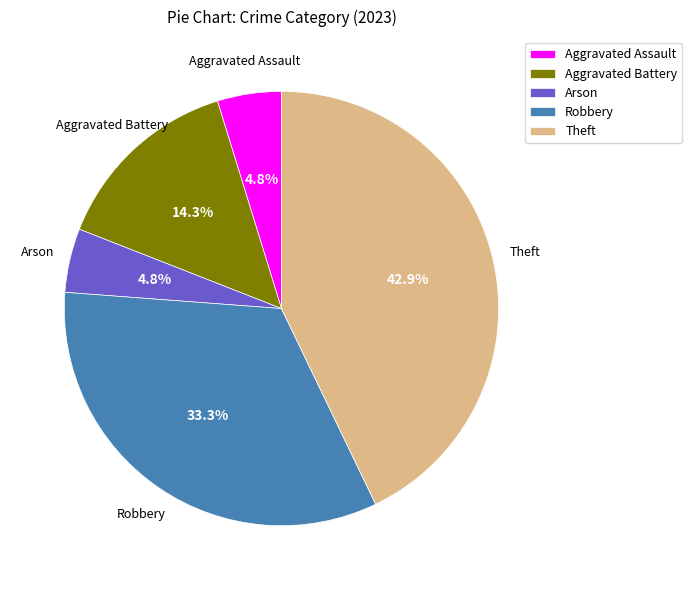

Which category has the biggest portion of the pie?

Theft